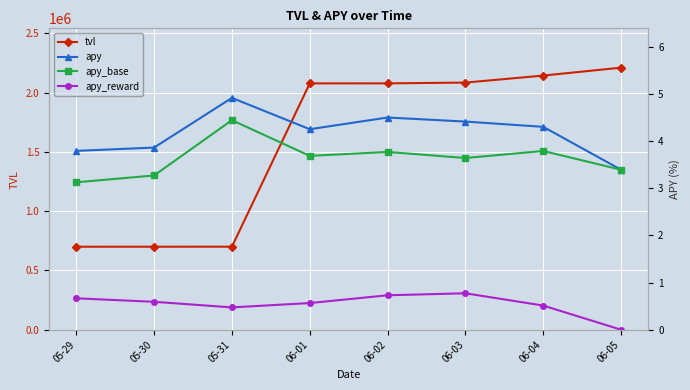

List the series in order of their peak value, lowest first.

apy_reward, apy_base, apy, tvl